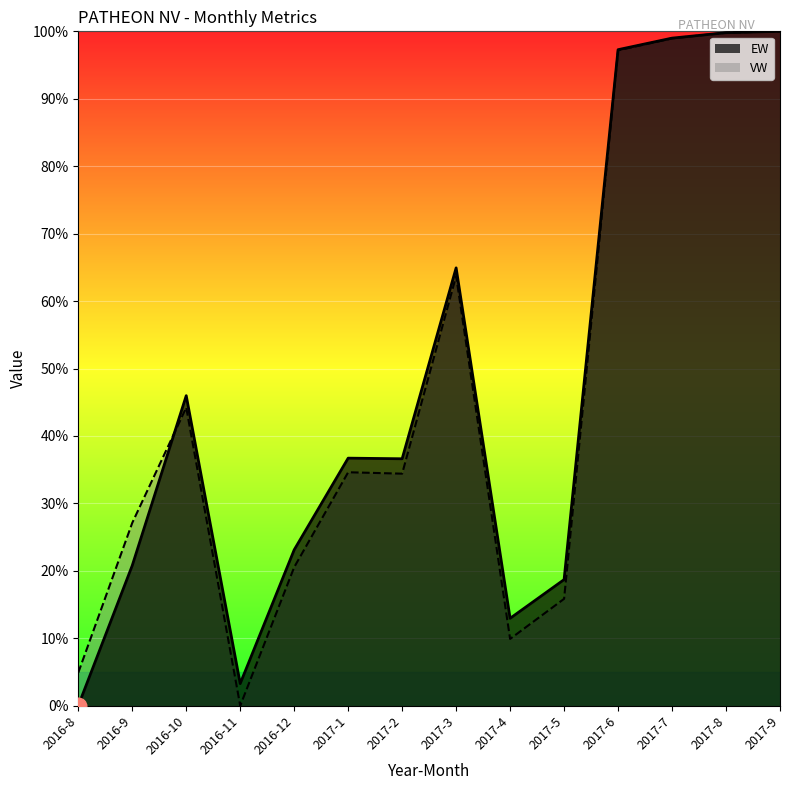

List the series in order of their overall mean, highest first.

EW, VW